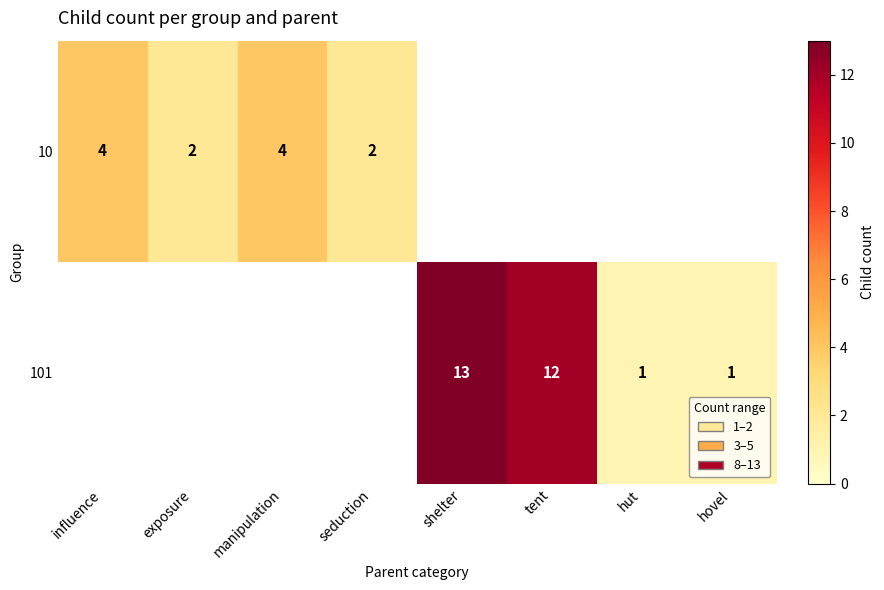

At which category is the sum across all series the highest?

shelter